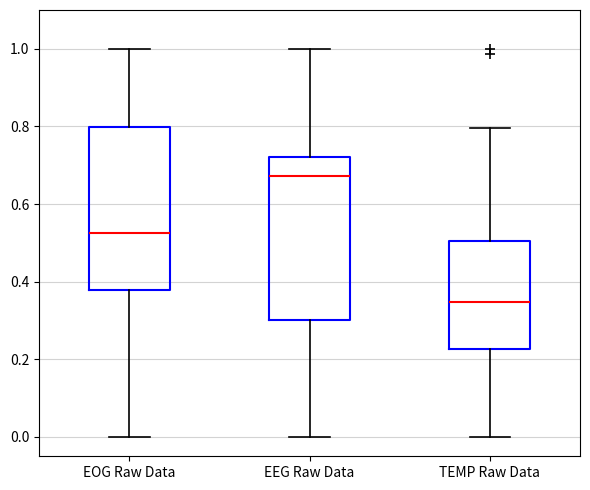

Reading left to right, transcribe this box plot: for each box, give where its median line is, the range the box spans, and where its two whiskers end, as read against the y-axis. The values are not printed on the chart, so give them approximately, as read against the axis.

EOG Raw Data: median 0.52, box 0.38 to 0.80, whiskers 0.00 to 1.00
EEG Raw Data: median 0.68, box 0.30 to 0.72, whiskers 0.00 to 1.00
TEMP Raw Data: median 0.34, box 0.22 to 0.50, whiskers 0.00 to 0.80